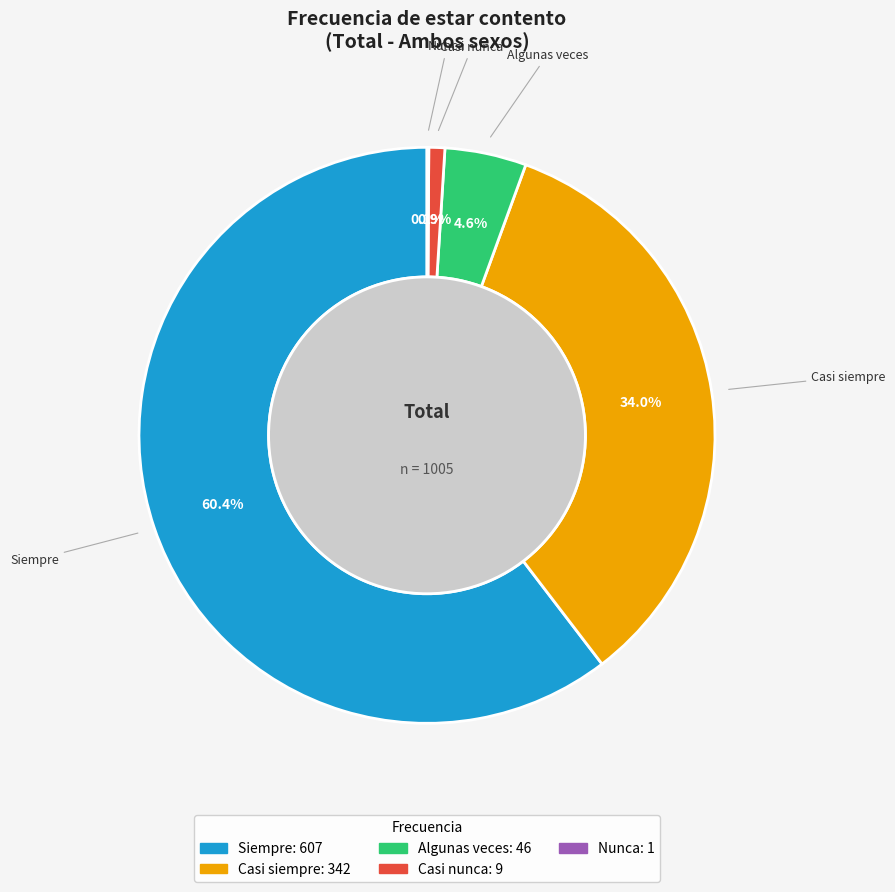

What is the largest slice in the pie chart?

Siempre